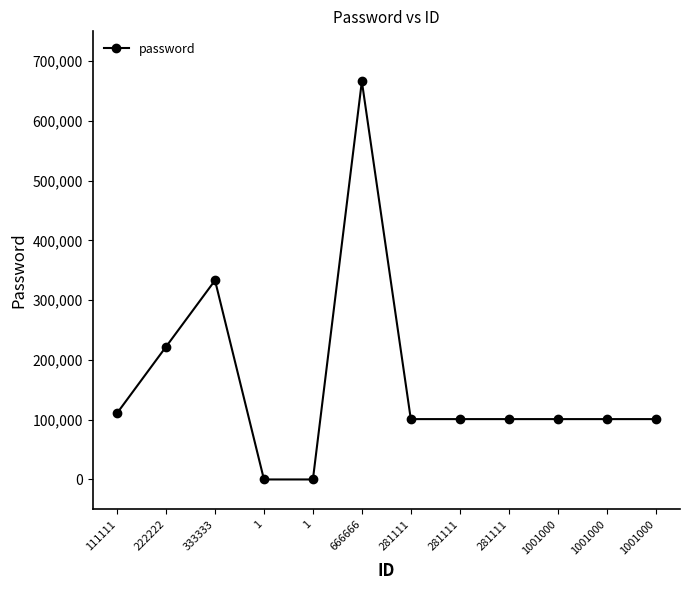

How many lines are shown in the chart?

1